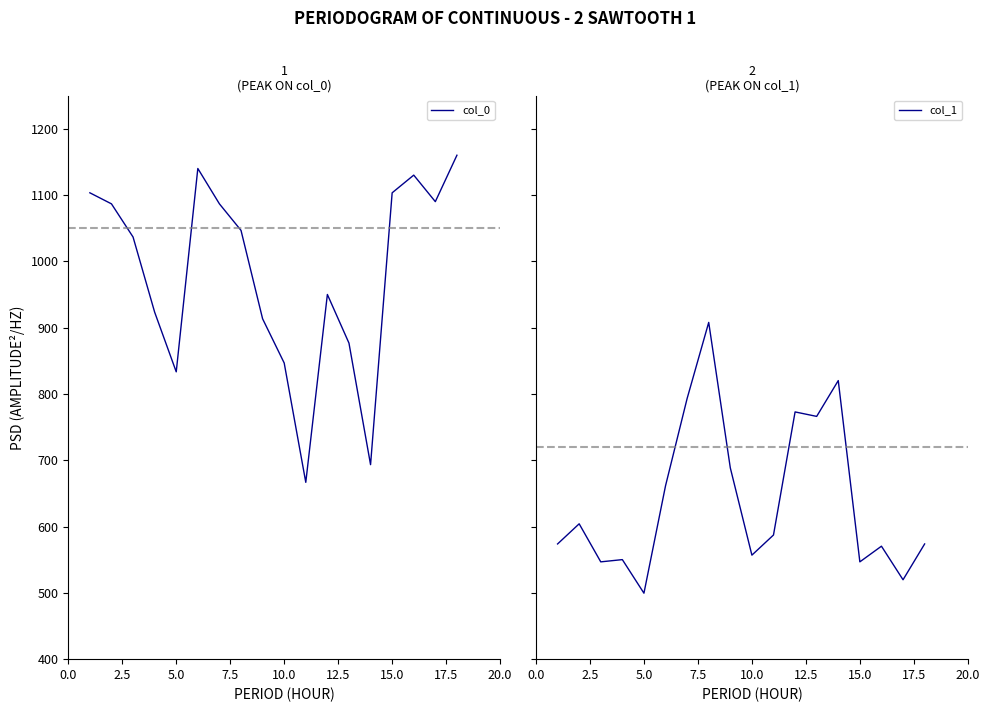

What is the lowest value of the col_0 series?

666.7